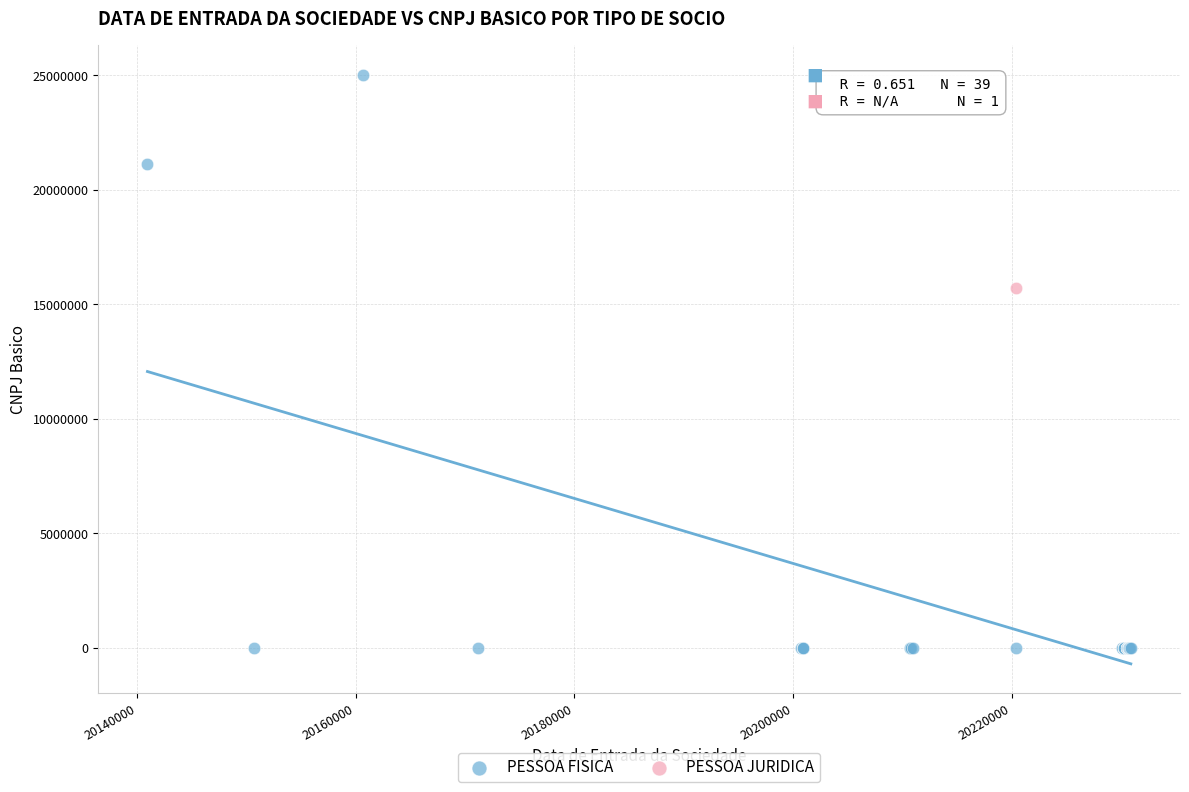

What are all the series names shown in the legend?

PESSOA FISICA, PESSOA JURIDICA